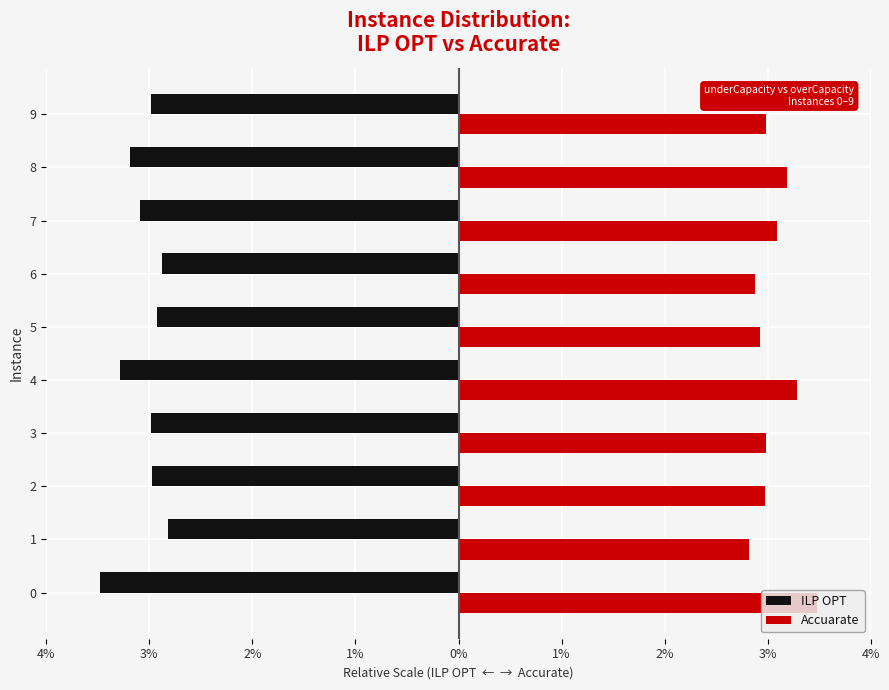

What are all the series names shown in the legend?

ILP OPT, Accuarate